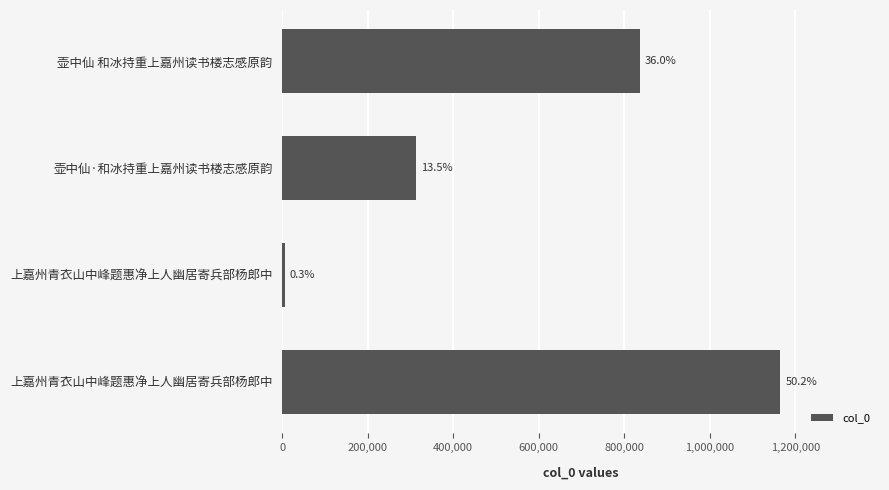

Does the chart contain any negative values?

No